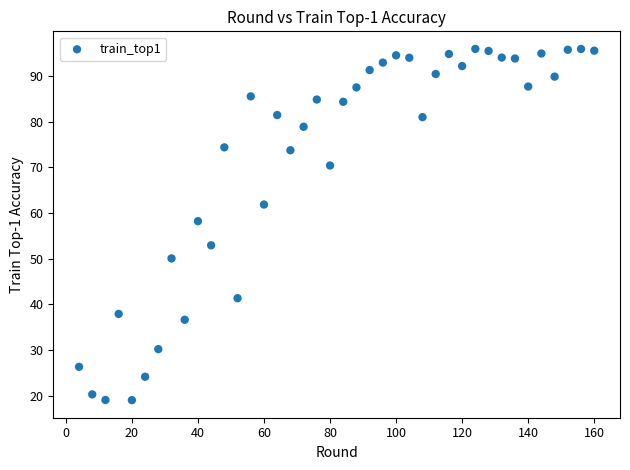

What is the range of X values (max minus min)?

156.0